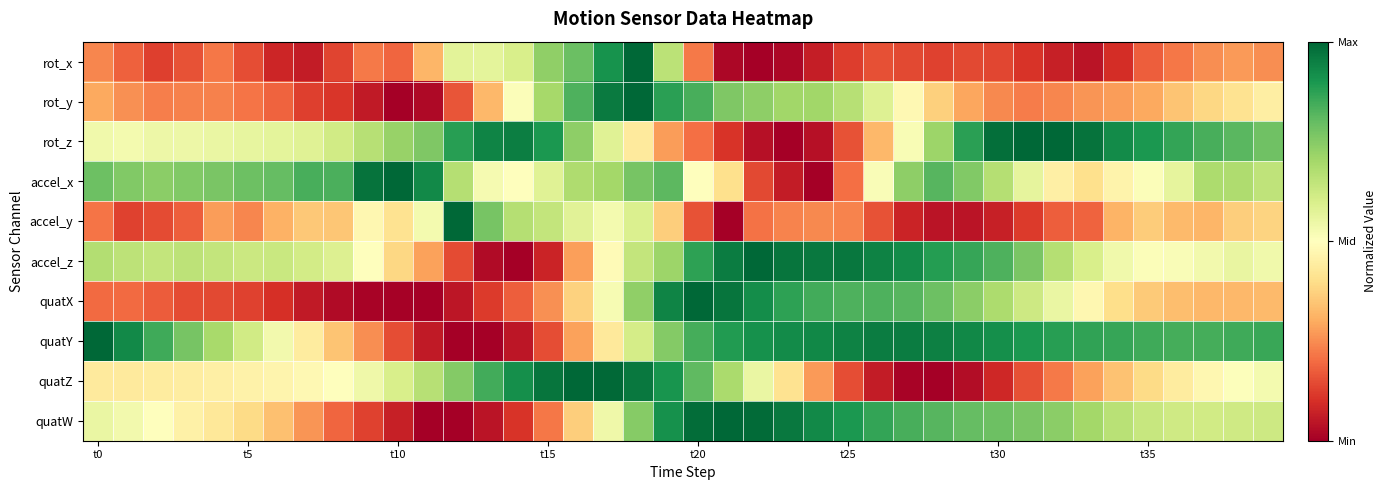

Count the number of data series in this chart.

10